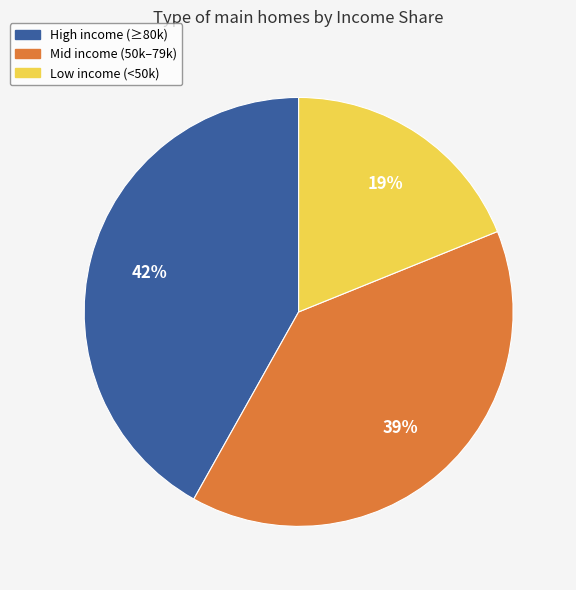

Count the number of slices in the pie.

3